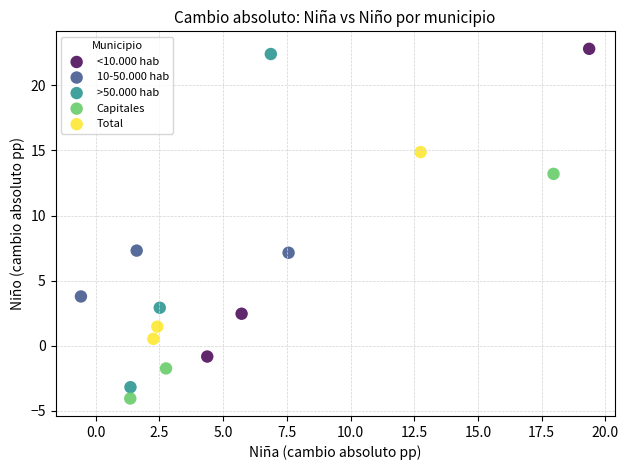

What are all the series names shown in the legend?

<10.000 hab, 10-50.000 hab, >50.000 hab, Capitales, Total